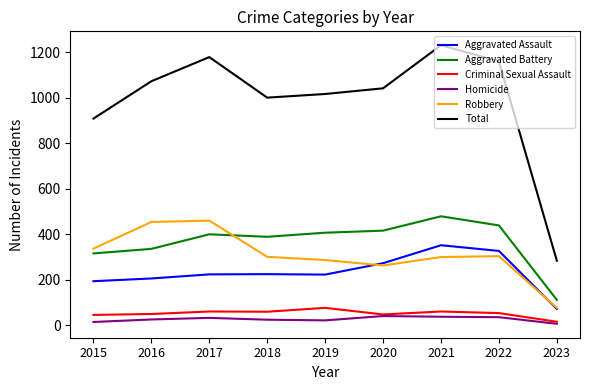

Where is the first local maximum for Aggravated Battery?

2017